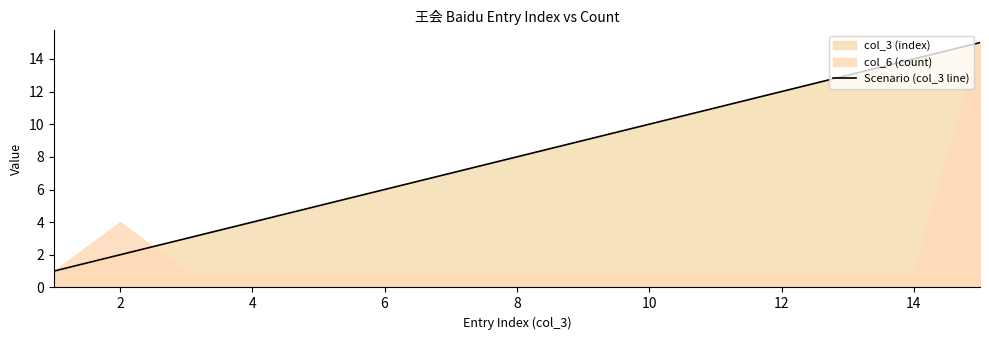

Does the chart display data point markers on the line(s)?

No